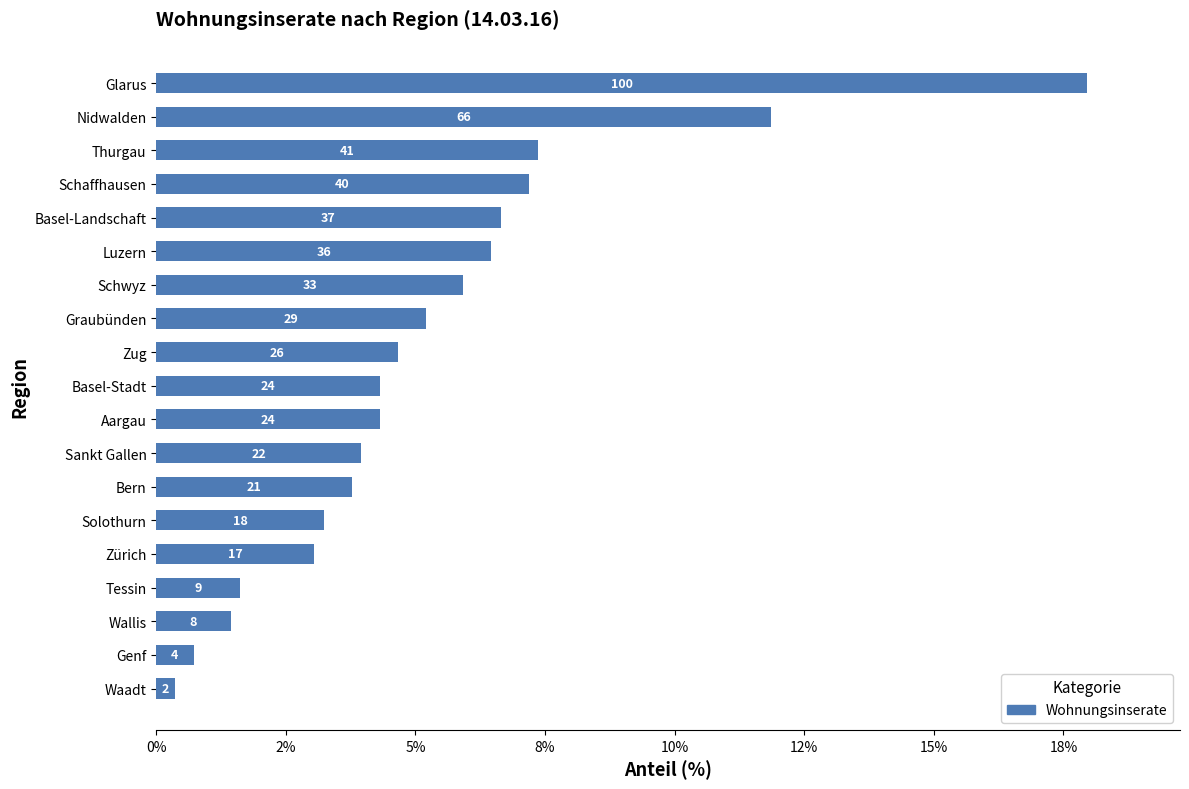

Are the bars horizontal?

Yes